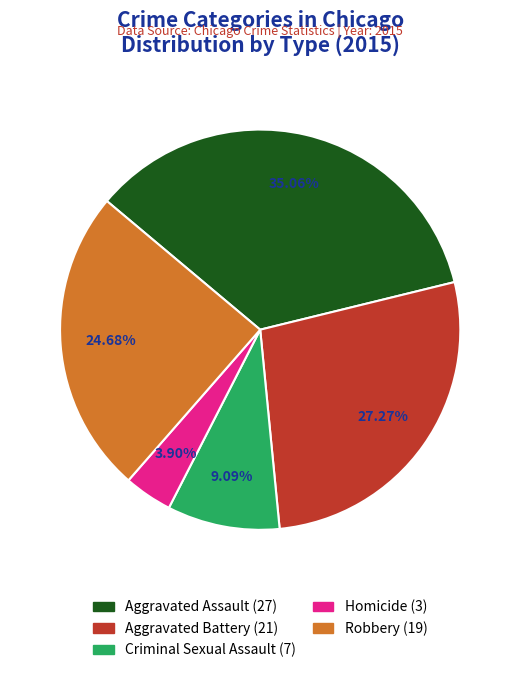

Which slice is the smallest?

Homicide